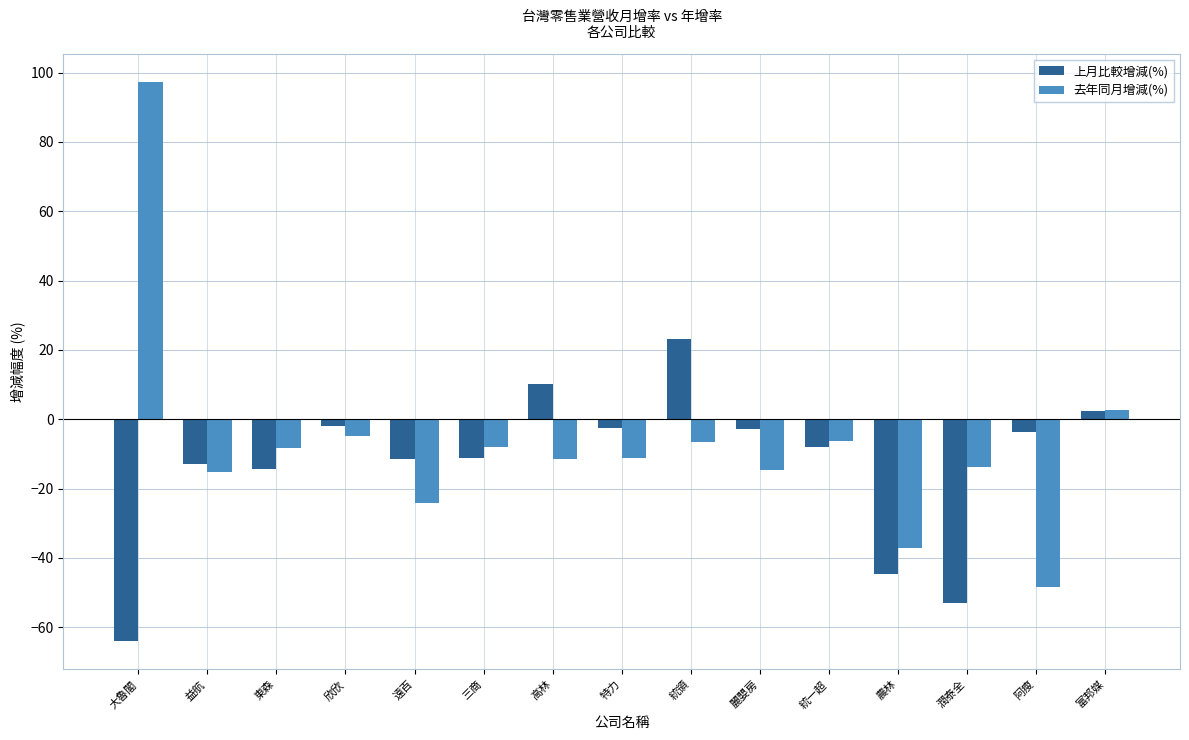

How many values in the 上月比較增減(%) series are below -8?

8